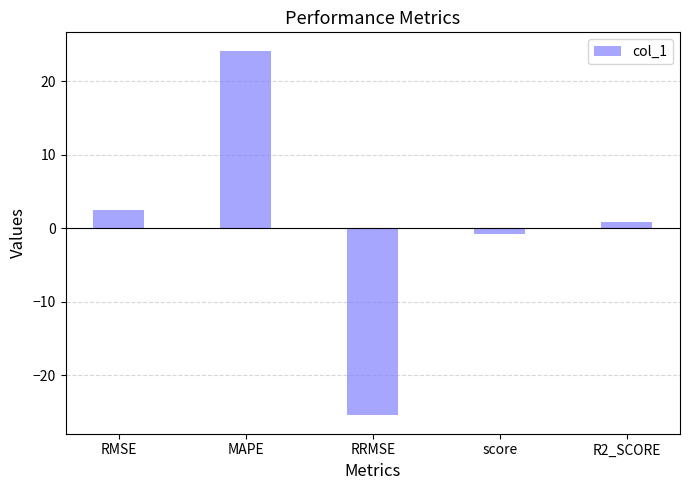

Reading left to right, transcribe all the data shown in this chart.

2.5	24.1	-25.4	-0.8	0.8